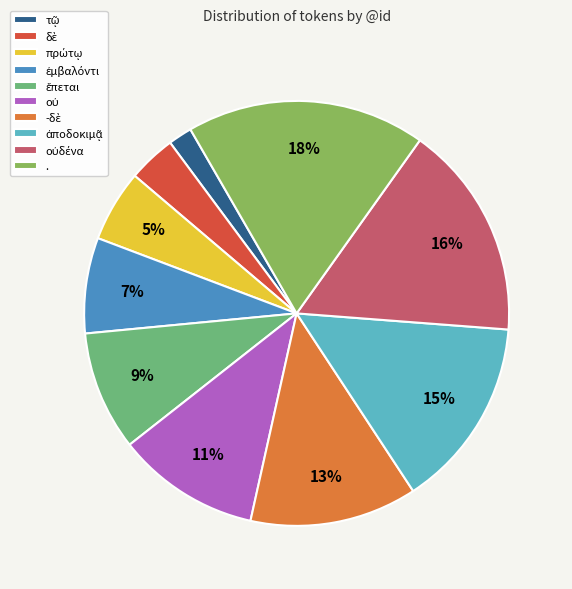

What is the largest slice in the pie chart?

.